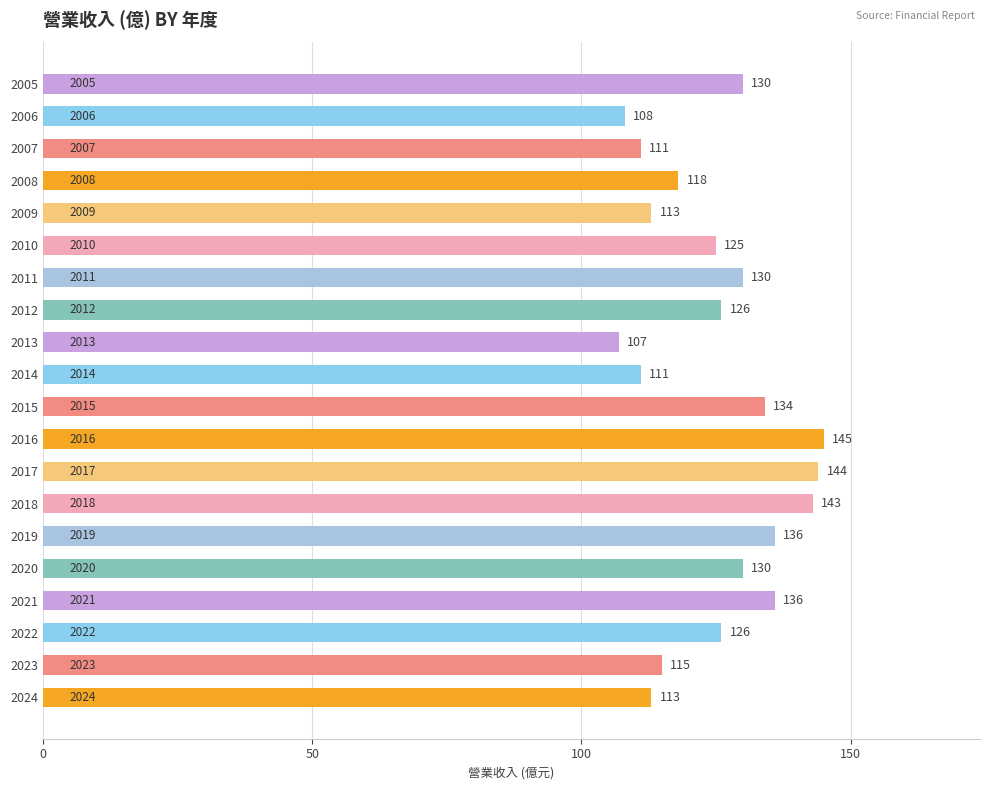

What is the approximate value at 2006, to the nearest 5?

110